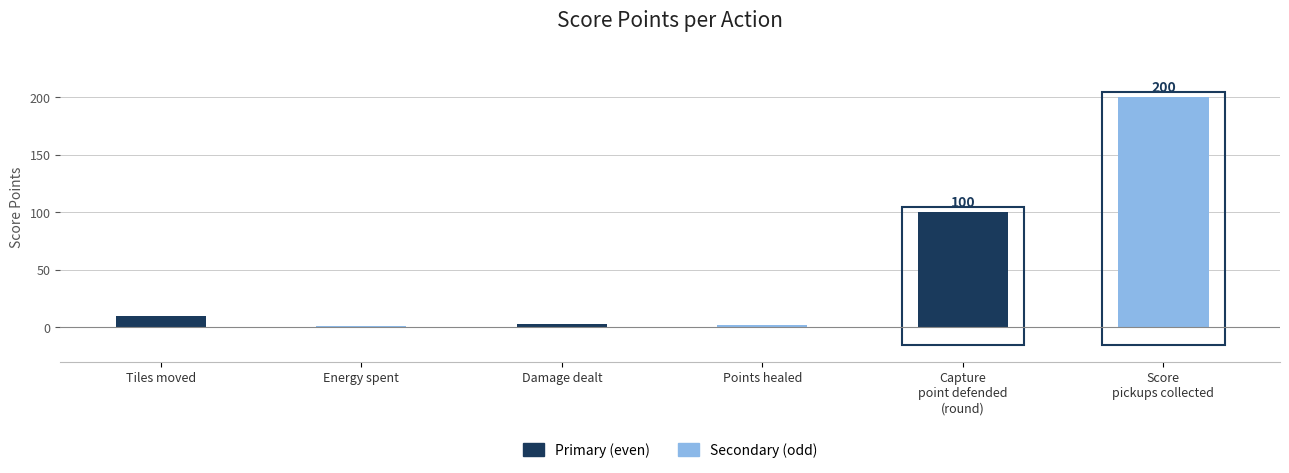

What is the change in value from Tiles moved to Score
pickups collected?

+190